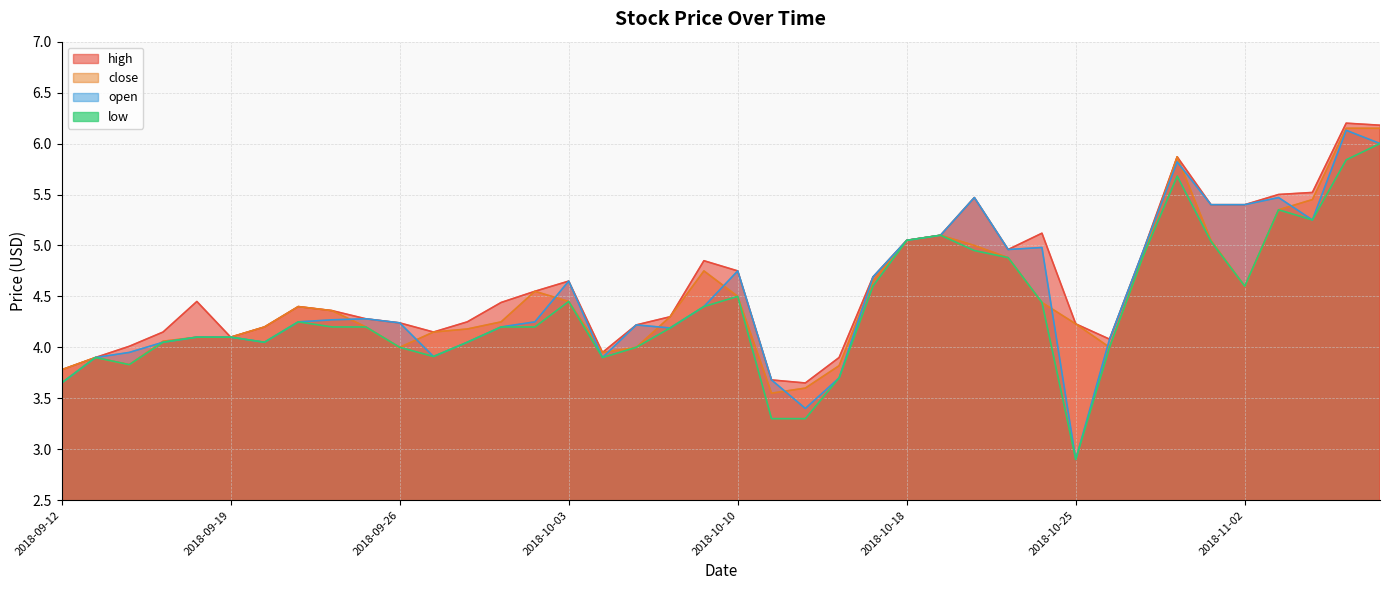

True or false: high and open cross at least once.

False